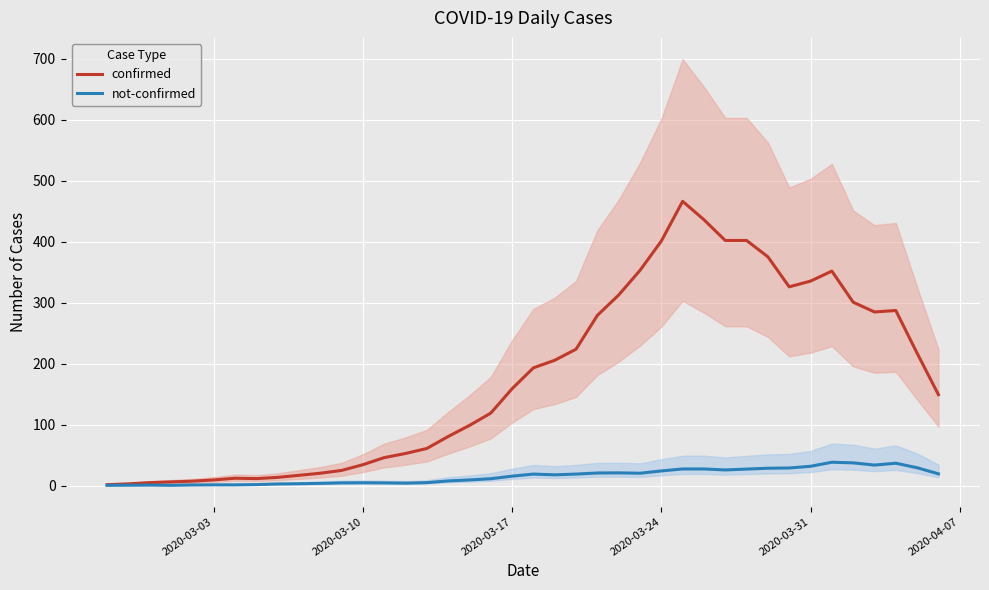

Is this an area chart (filled region under the line)?

No